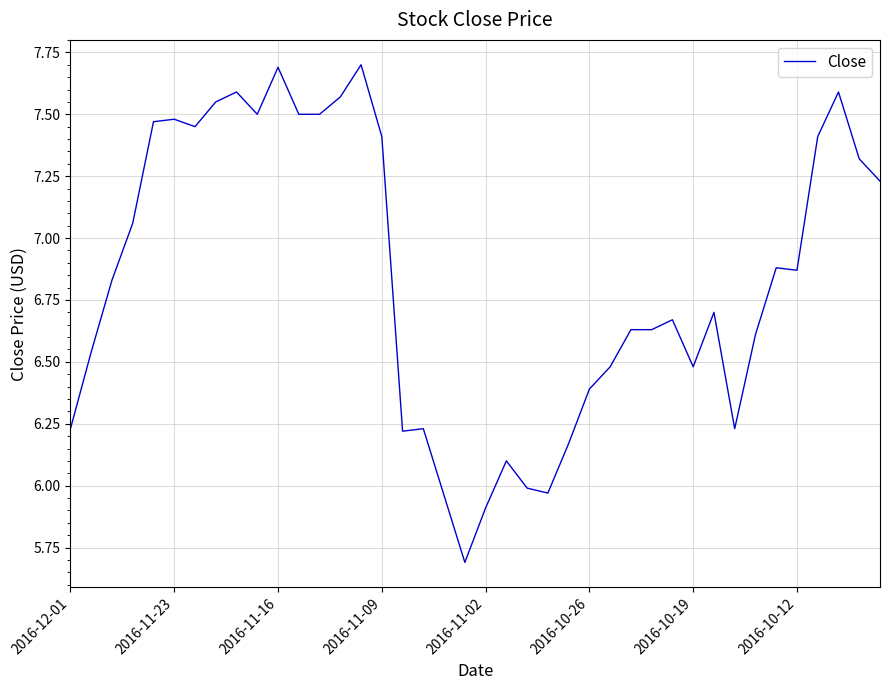

What is the smallest value displayed?

5.7